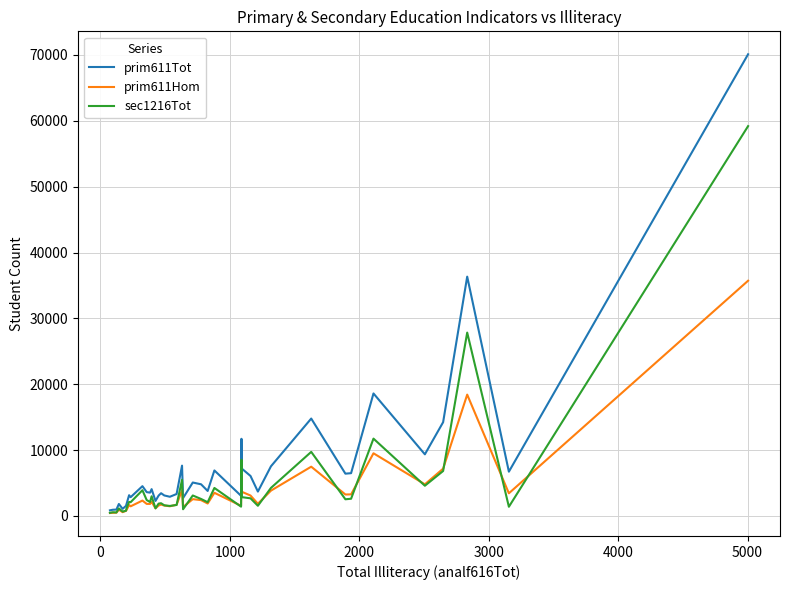

Which series has the largest range (max minus min)?

prim611Tot